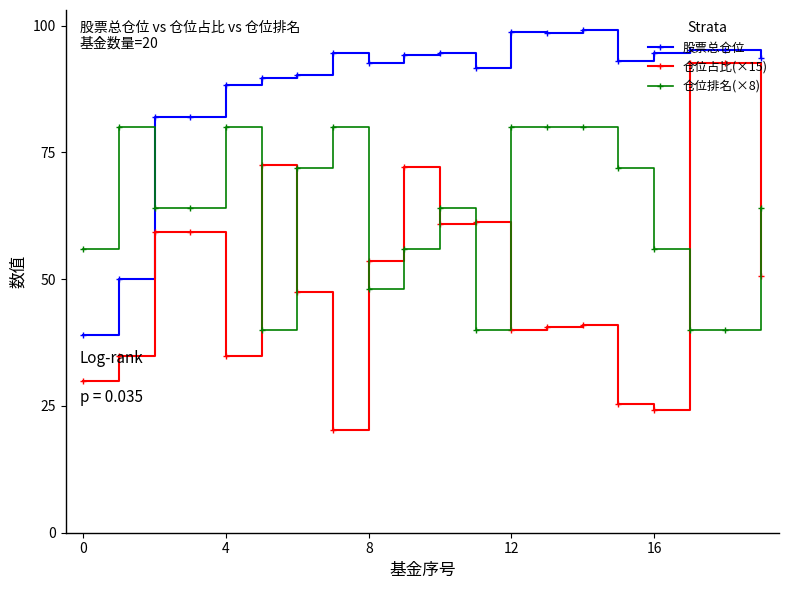

How many data points in 仓位占比(×15) are above 50?

10